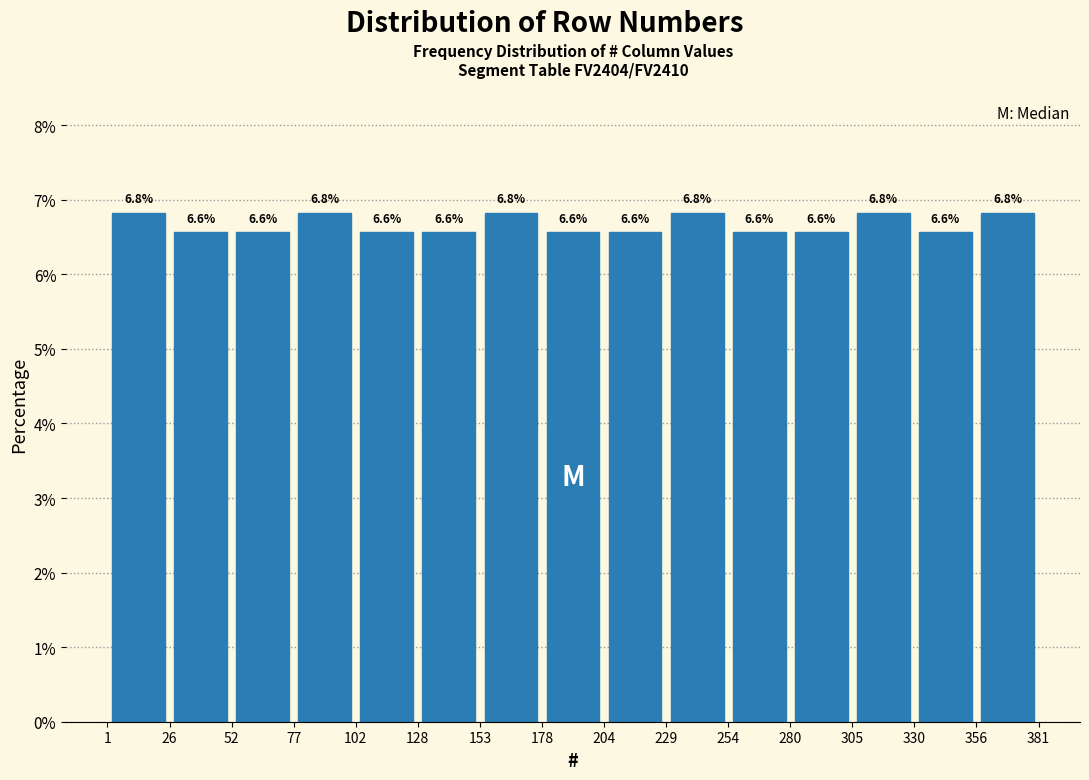

Reading left to right, transcribe this chart: for each bar, give the range it covers on the x-axis and its height.

1 to 26: 6.8
26 to 52: 6.6
52 to 77: 6.6
77 to 102: 6.8
102 to 128: 6.6
128 to 153: 6.6
153 to 178: 6.8
178 to 204: 6.6
204 to 229: 6.6
229 to 254: 6.8
254 to 280: 6.6
280 to 305: 6.6
305 to 330: 6.8
330 to 356: 6.6
356 to 381: 6.8